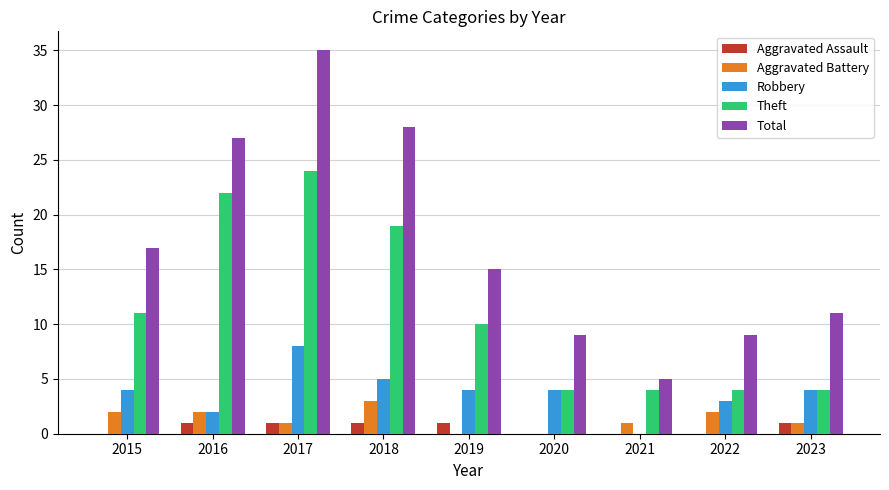

How many Robbery values are between 3 and 4?

5